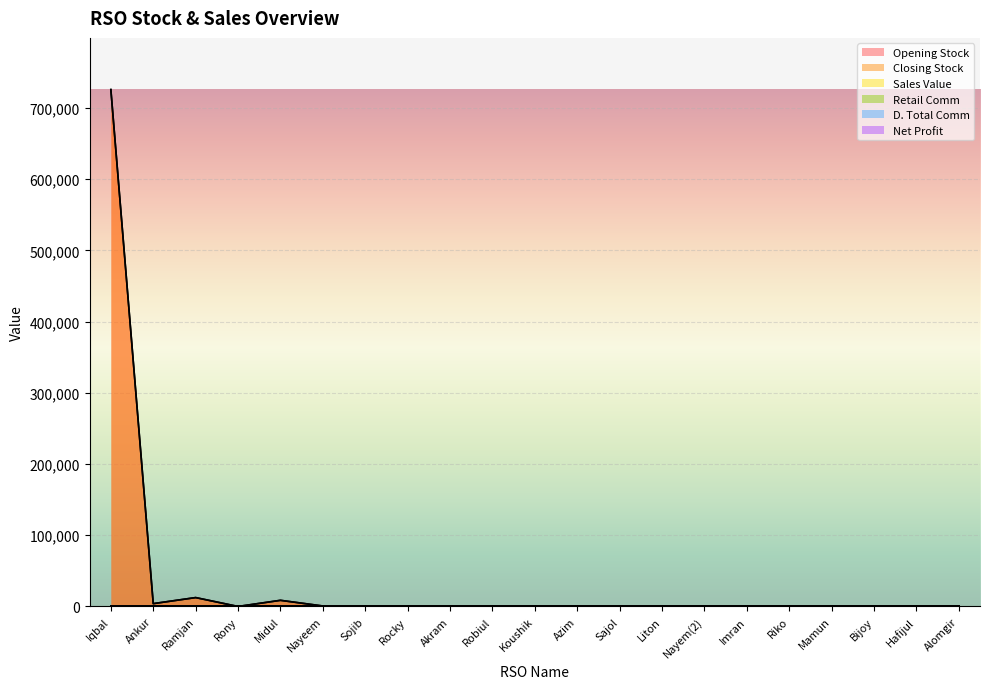

Which has a higher value, Sojib or Sajol?

Sojib